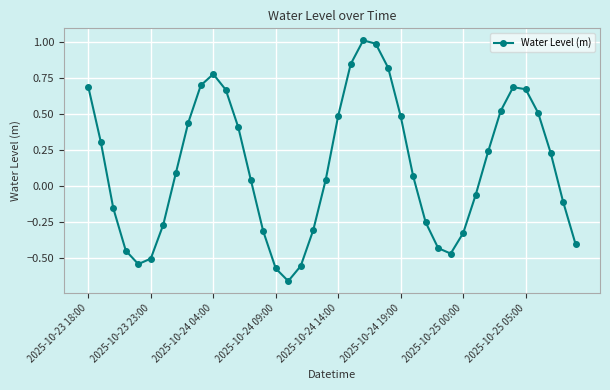

How many interior local peaks (higher than both neighbors) does the data have?

3